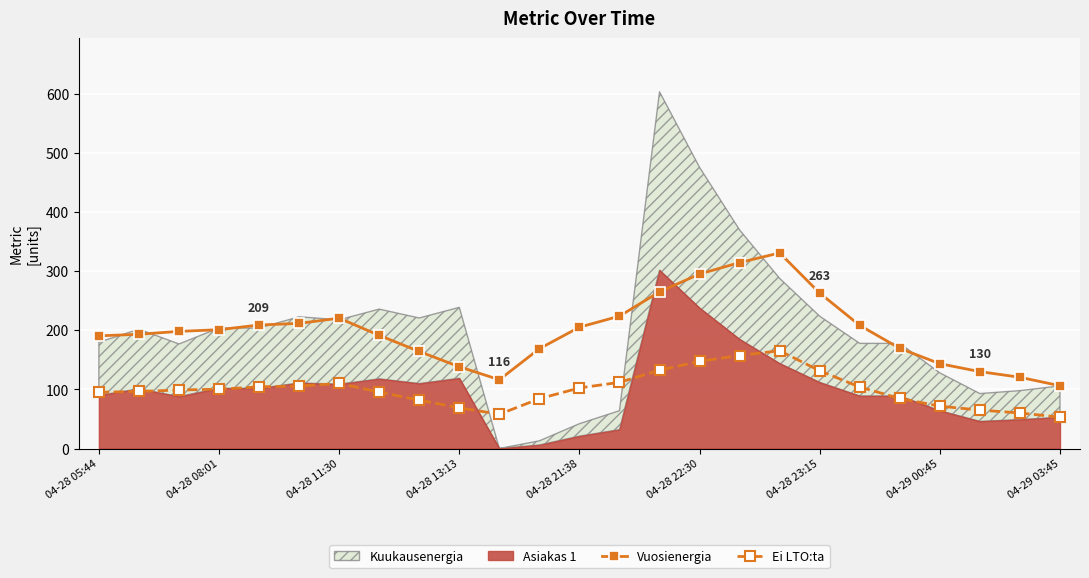

True or false: Vuosienergia and Ei LTO:ta intersect in this chart.

False